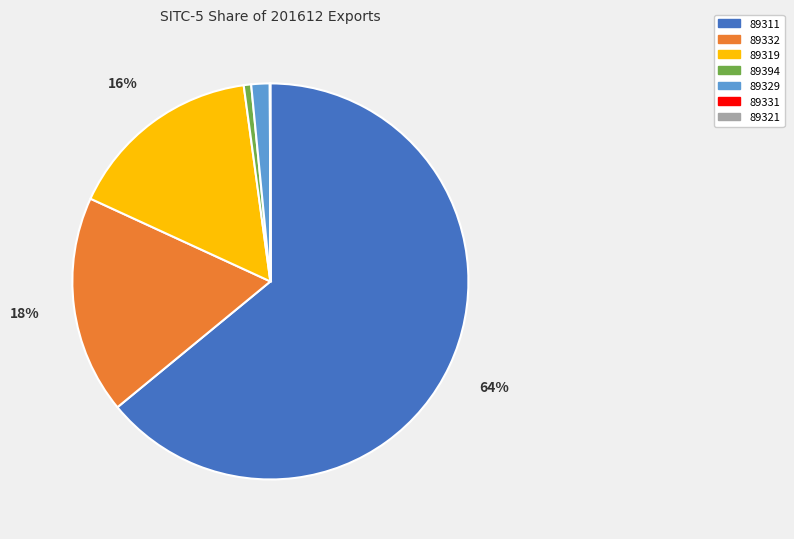

Which slice is the largest?

89311